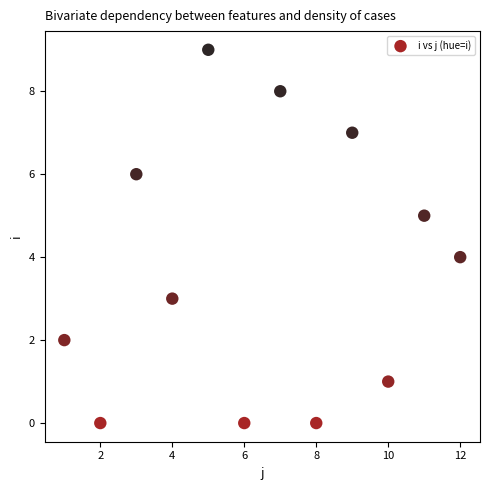

What is the average Y value?

4